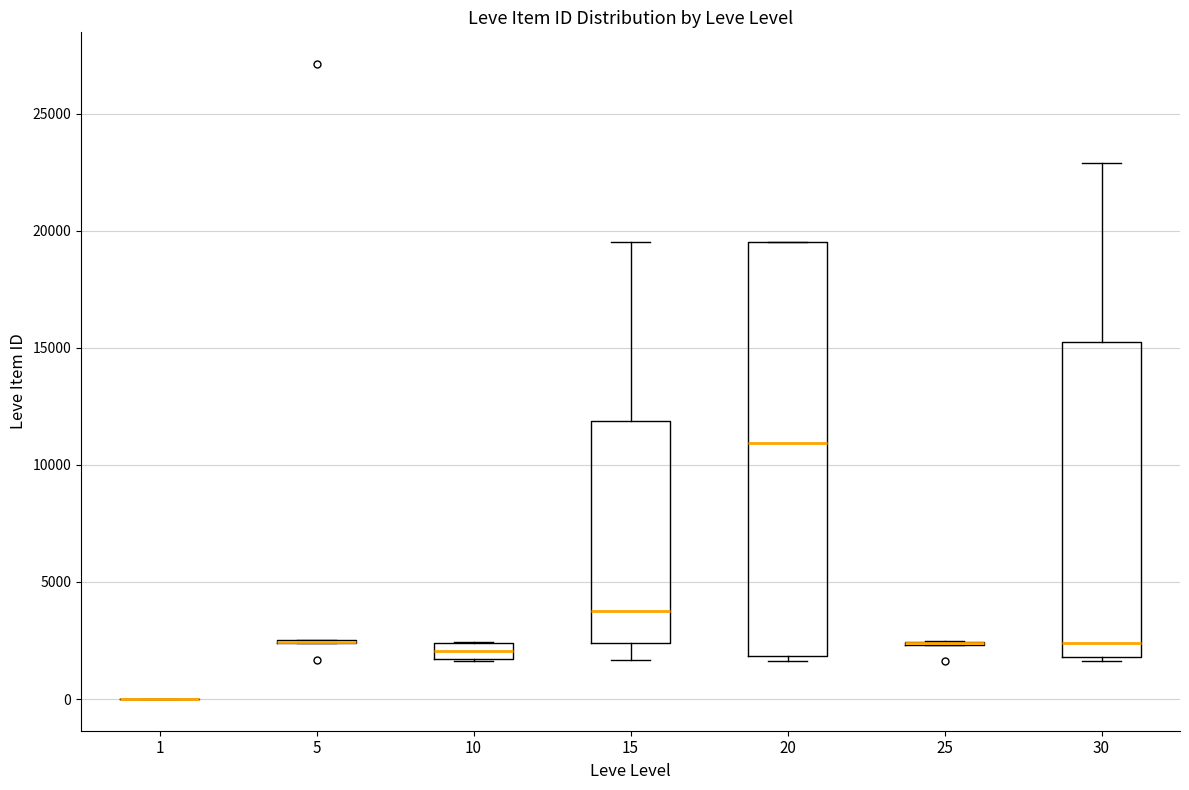

Which box is the tallest, from its lower edge to its upper edge?

20